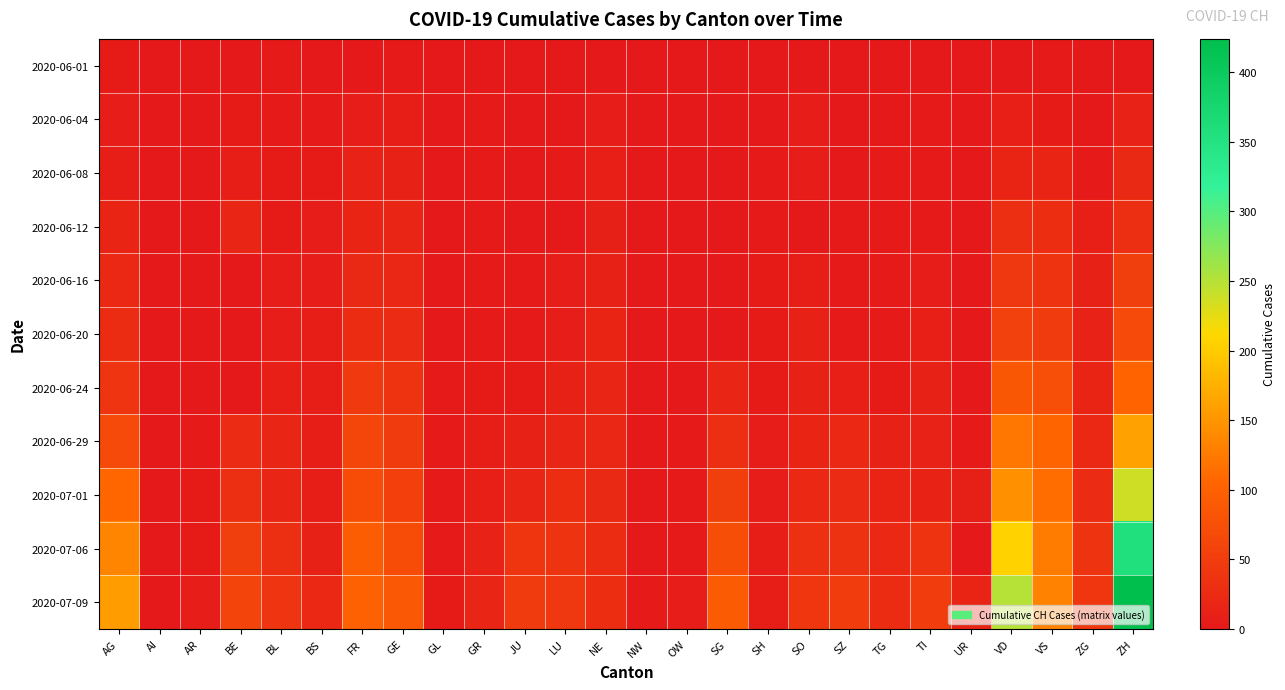

What is the difference between the highest and lowest values at VS?

131